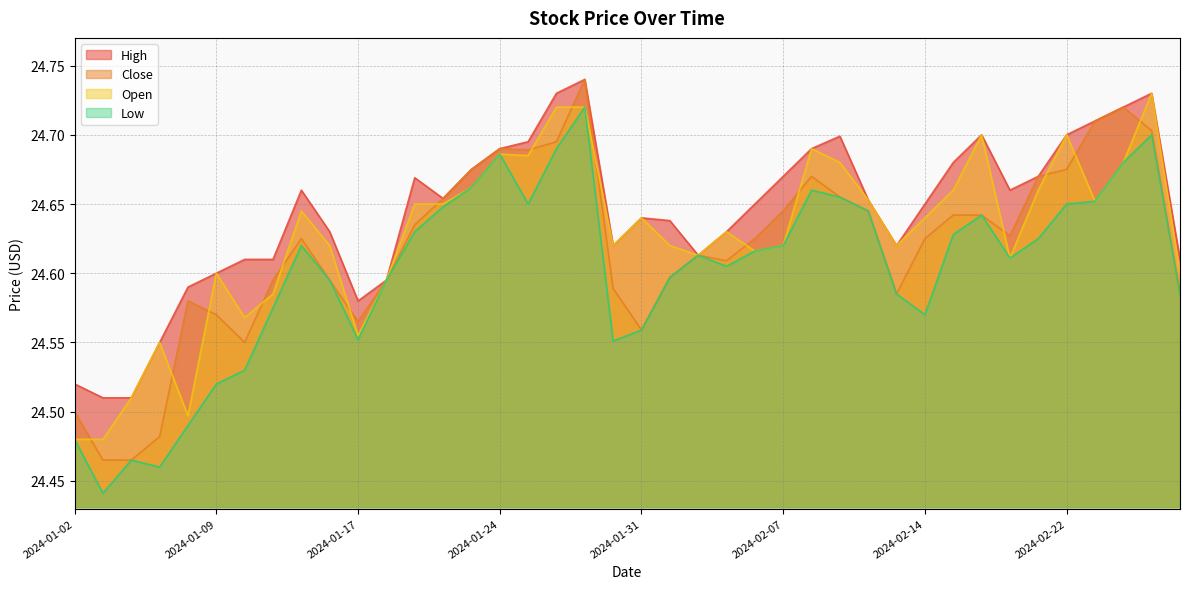

Rank the series at 2024-02-23 from lowest to highest value.

Open, Low, High, Close